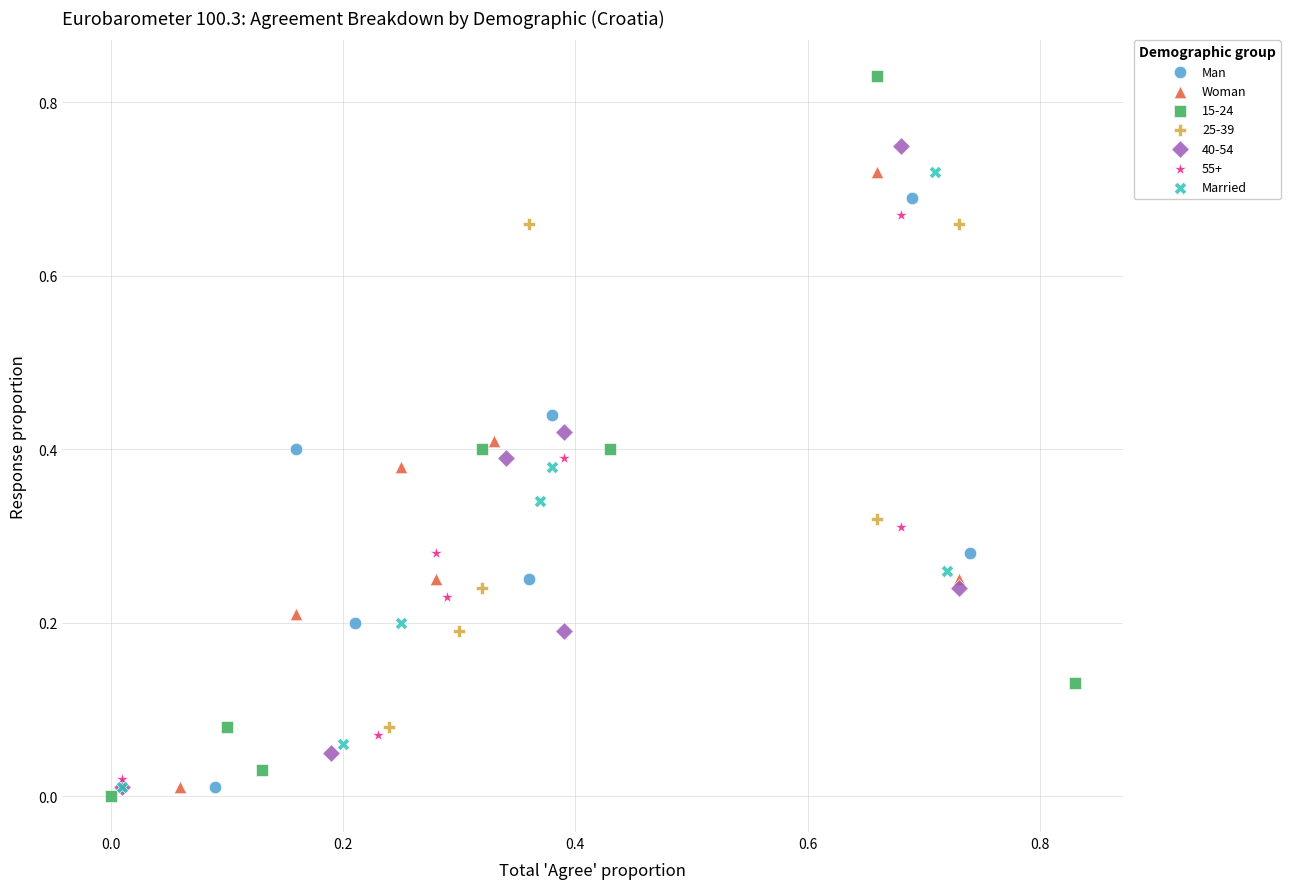

Which series contains the highest Y value?

15-24